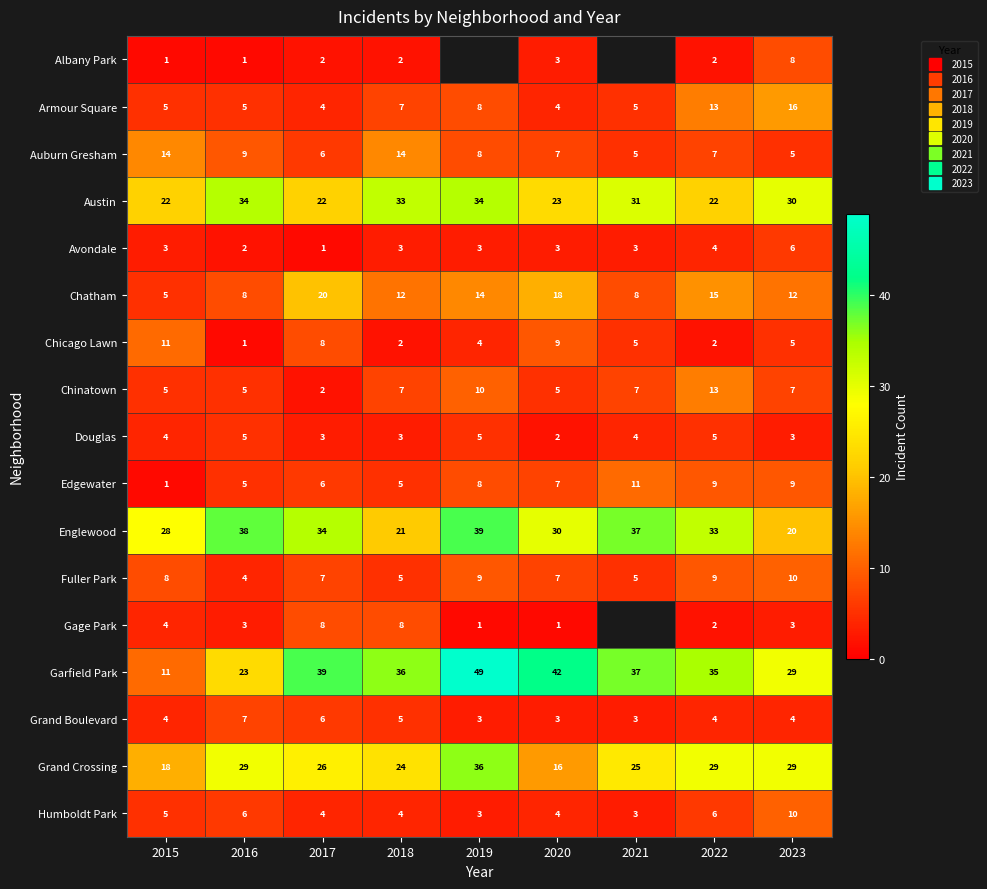

Which series has the widest spread of values?

Garfield Park